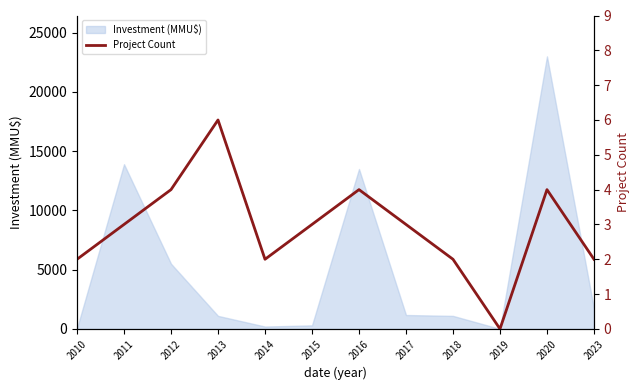

How many points are lower than both their immediate neighbors (excluding endpoints)?

2